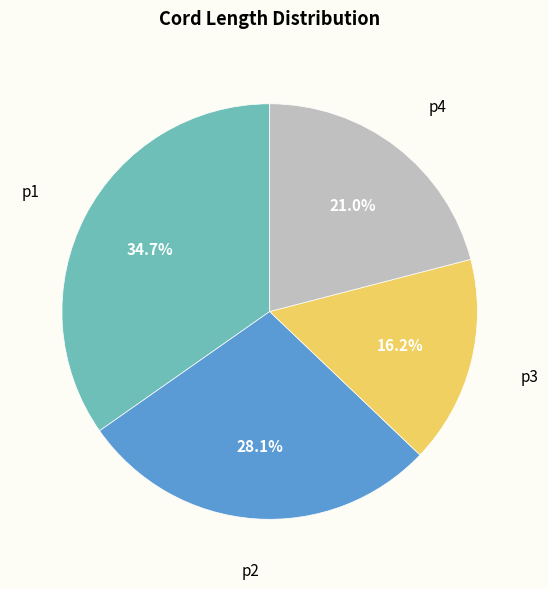

Does any single category account for the majority?

No